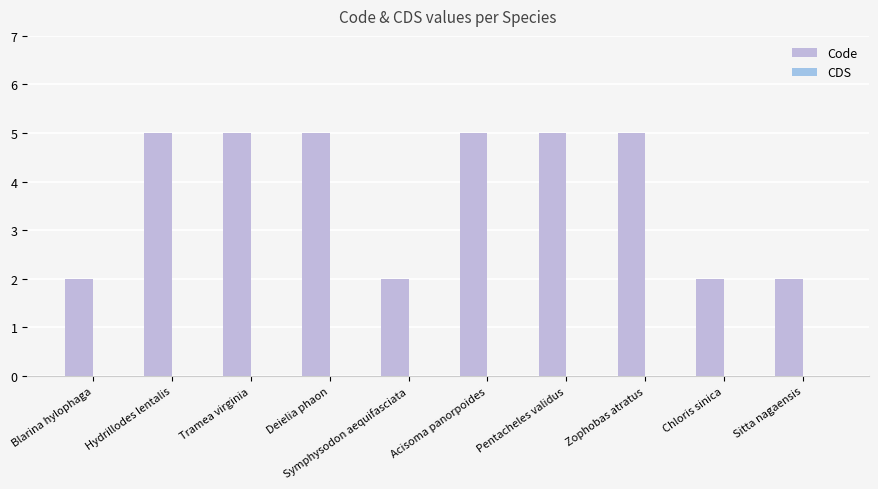

Are the bars grouped side by side (vs. stacked)?

No